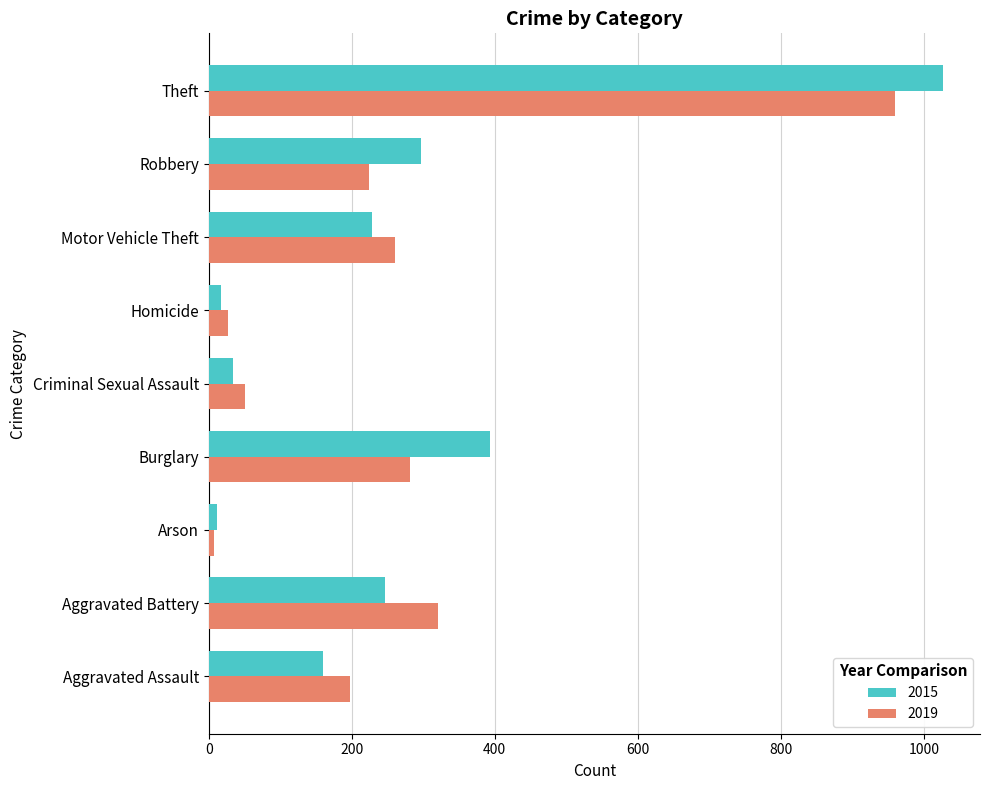

What is the minimum value for 2019?

8